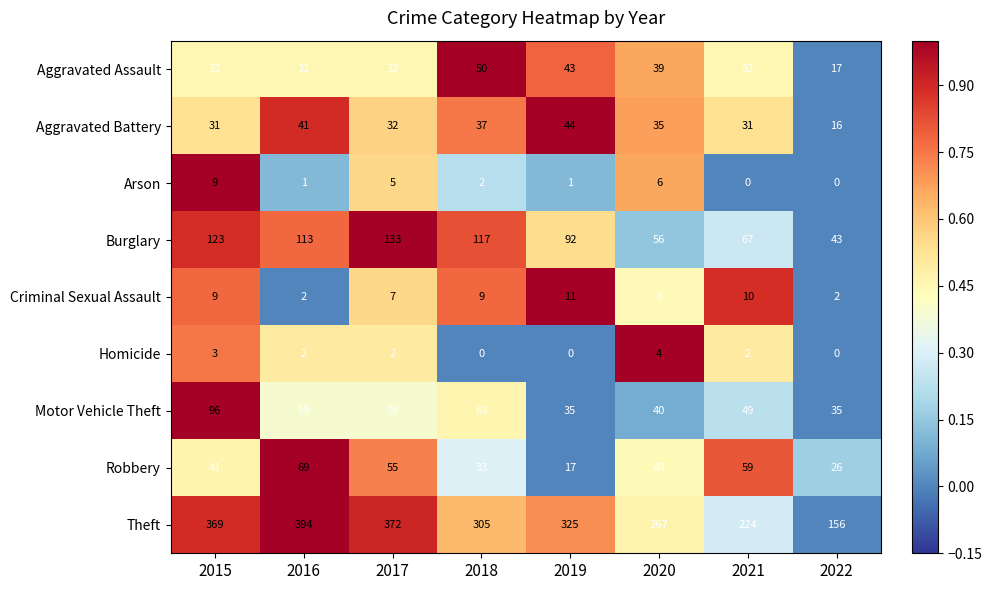

What is the total value across all series at 2020?

493